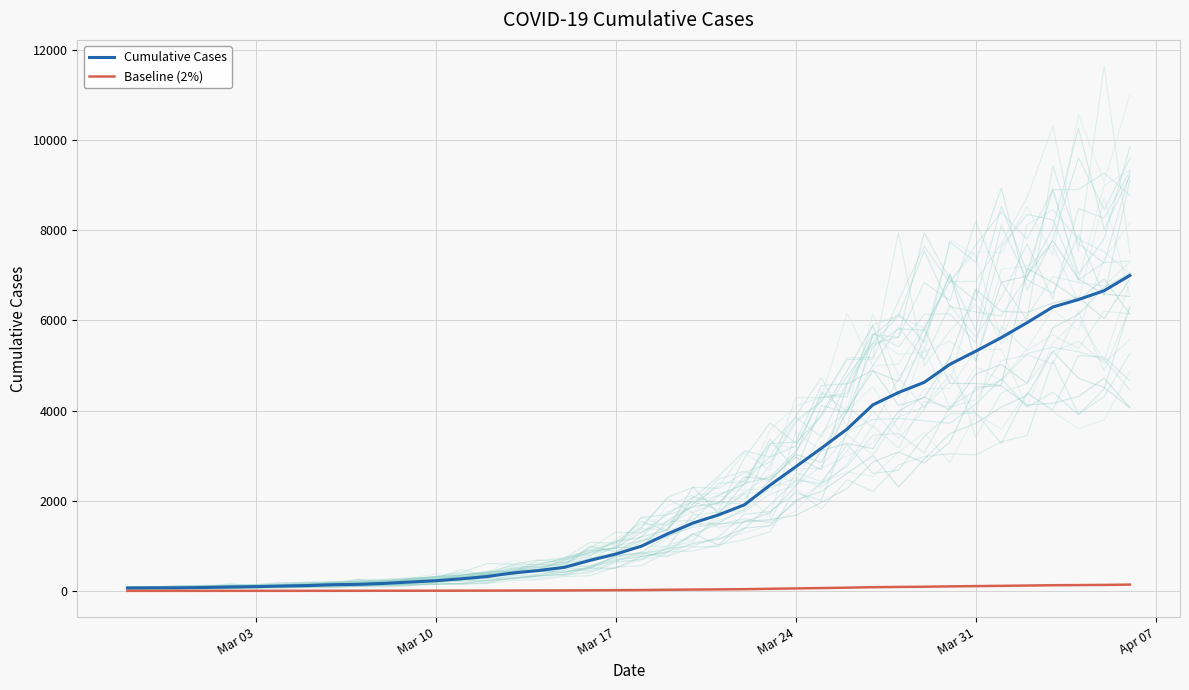

List the series in order of their peak value, lowest first.

Baseline (2%), Cumulative Cases